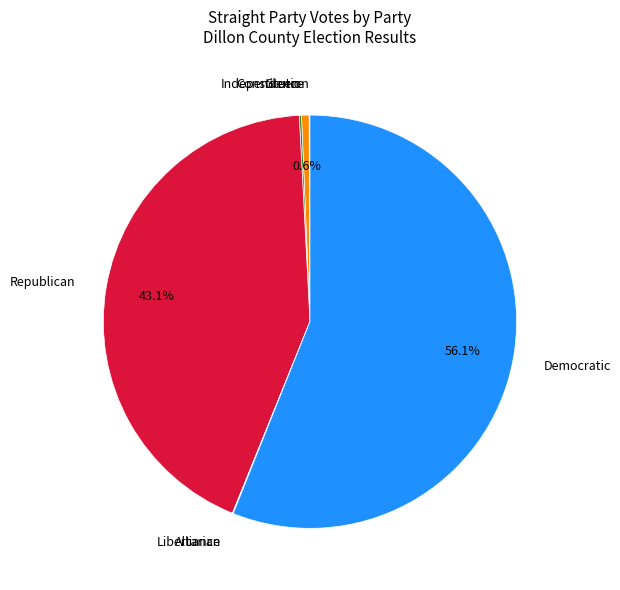

What is the largest slice in the pie chart?

Democratic